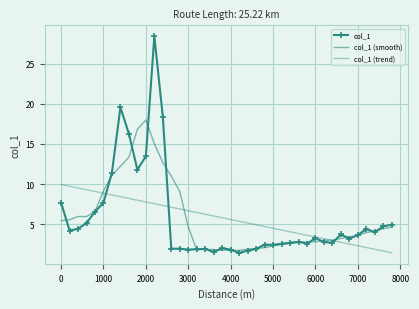

Reading left to right, what are all the values shown in this chart?

col_1: 7.7	4.2	4.4	5.1	6.6	7.7	11.4	19.5	16.2	11.8	13.5	28.4	18.4	2.0	2.0	1.8	1.9	1.9	1.5	2.0	1.8	1.4	1.7	1.9	2.5	2.4	2.6	2.7	2.8	2.6	3.3	2.8	2.7	3.7	3.2	3.7	4.4	4.0	4.7	4.9
col_1 (smooth): 5.4	5.6	6.0	6.0	6.6	9.1	11.1	12.2	13.4	16.8	18.0	15.0	12.7	11.0	9.1	4.7	1.9	1.9	1.8	1.8	1.7	1.7	1.9	2.0	2.1	2.3	2.5	2.6	2.7	2.8	2.8	3.0	3.0	3.2	3.4	3.6	4.0	4.2	4.4	4.6
col_1 (trend): 10.0	9.7	9.5	9.3	9.1	8.9	8.6	8.4	8.2	8.0	7.8	7.6	7.3	7.1	6.9	6.7	6.5	6.2	6.0	5.8	5.6	5.4	5.2	4.9	4.7	4.5	4.3	4.1	3.8	3.6	3.4	3.2	3.0	2.8	2.5	2.3	2.1	1.9	1.7	1.5